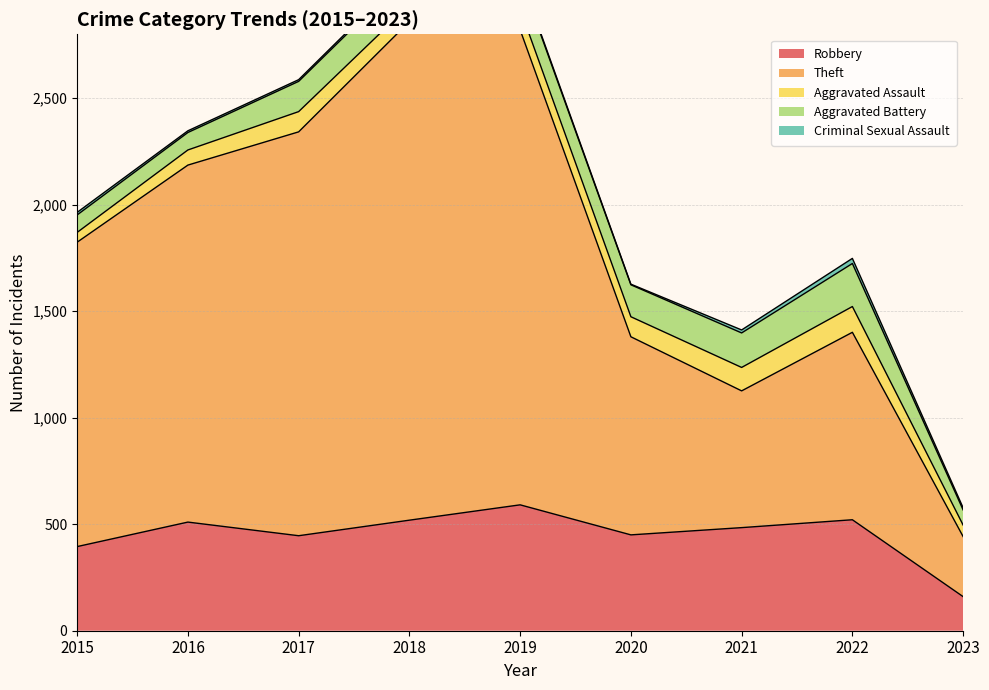

What is the total value across all series at 2019?

3075